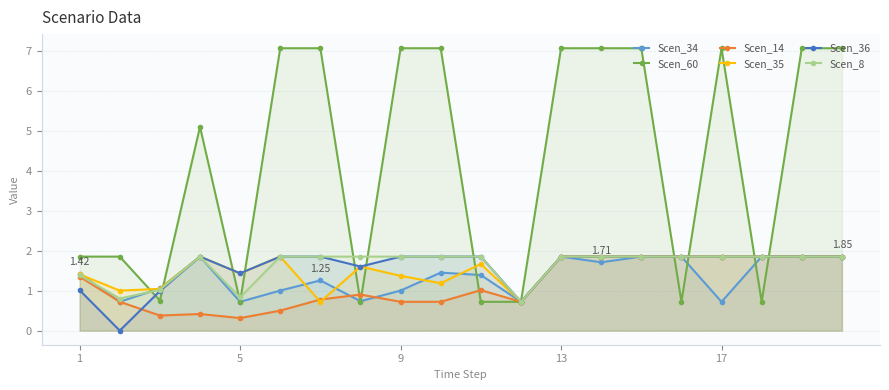

True or false: Scen_34 and Scen_36 intersect in this chart.

False